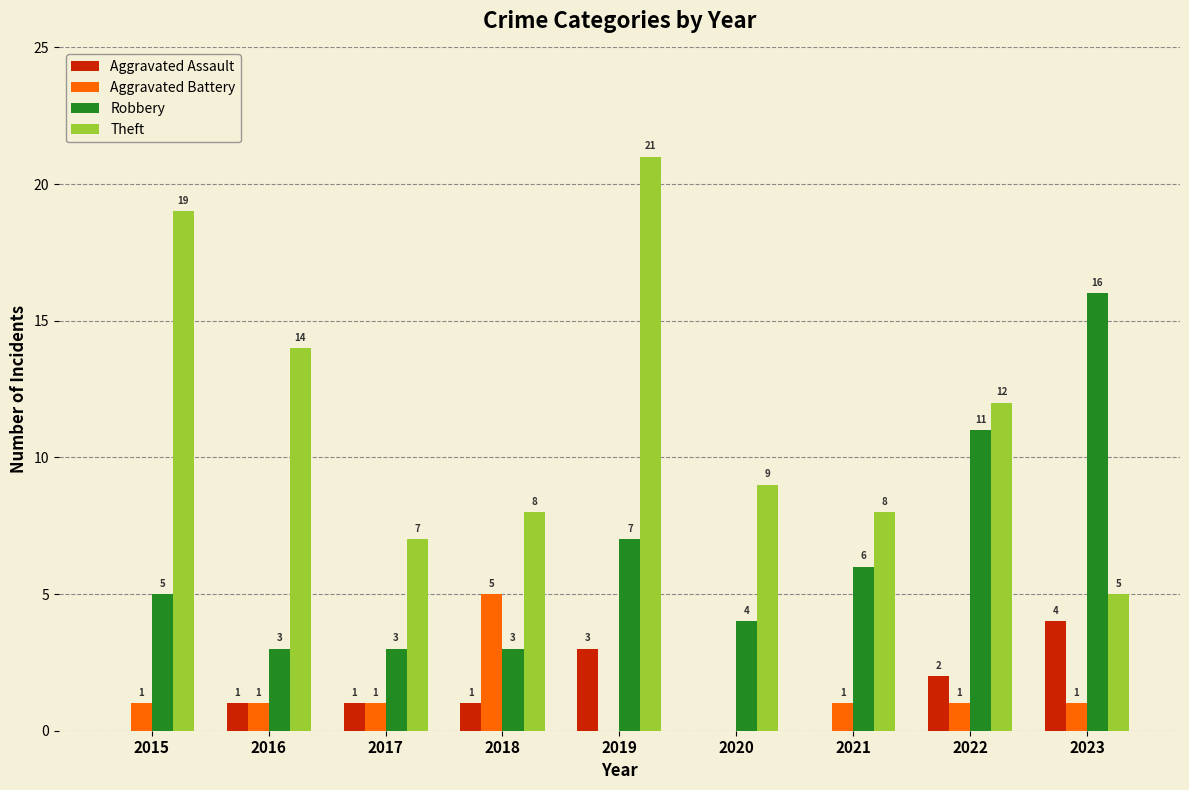

What is the approximate value of Theft at 2021, to the nearest 10?

10